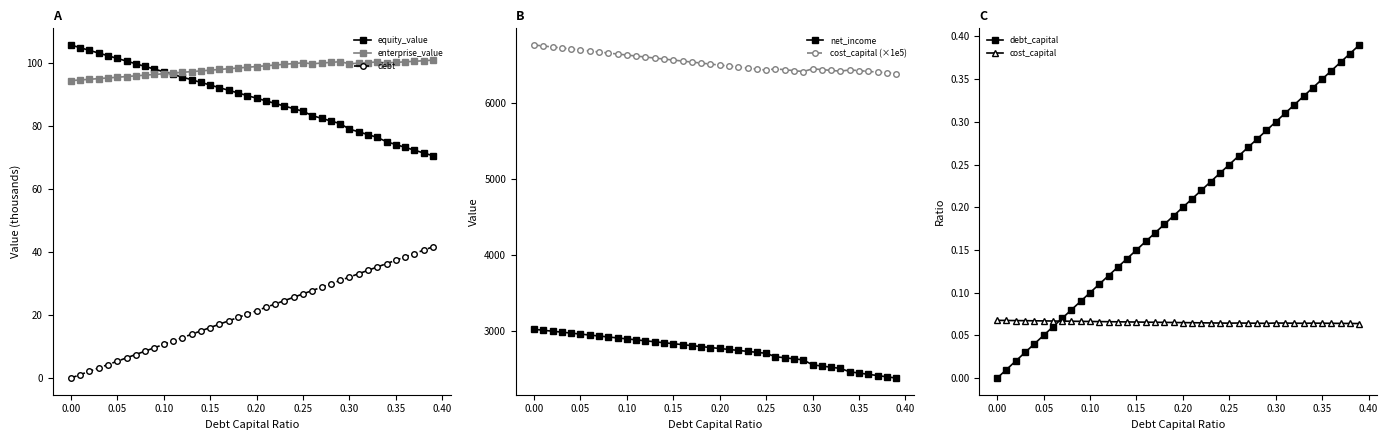

True or false: debt_capital and net_income cross at least once.

False